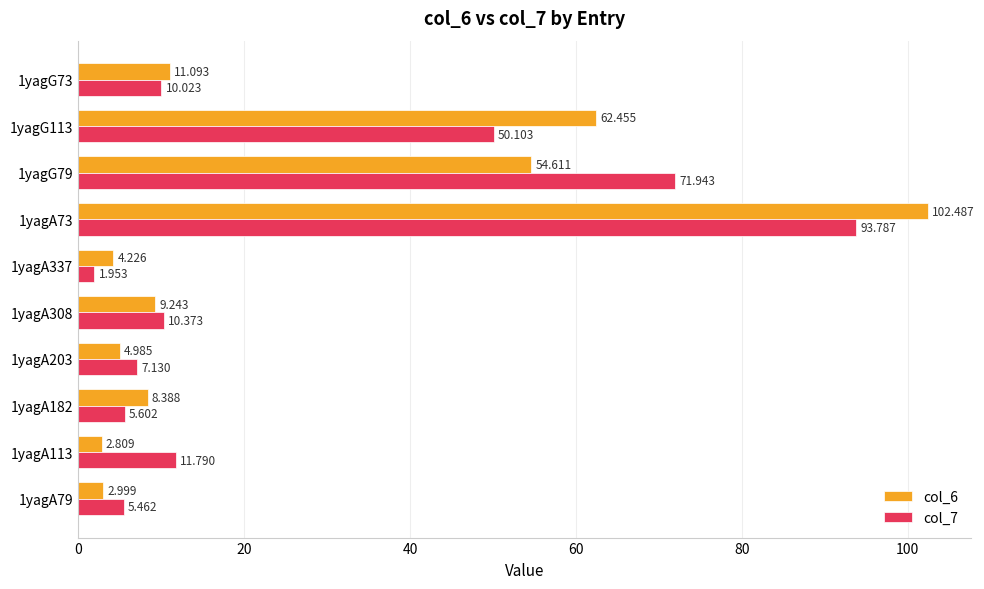

What are all the series names shown in the legend?

col_6, col_7